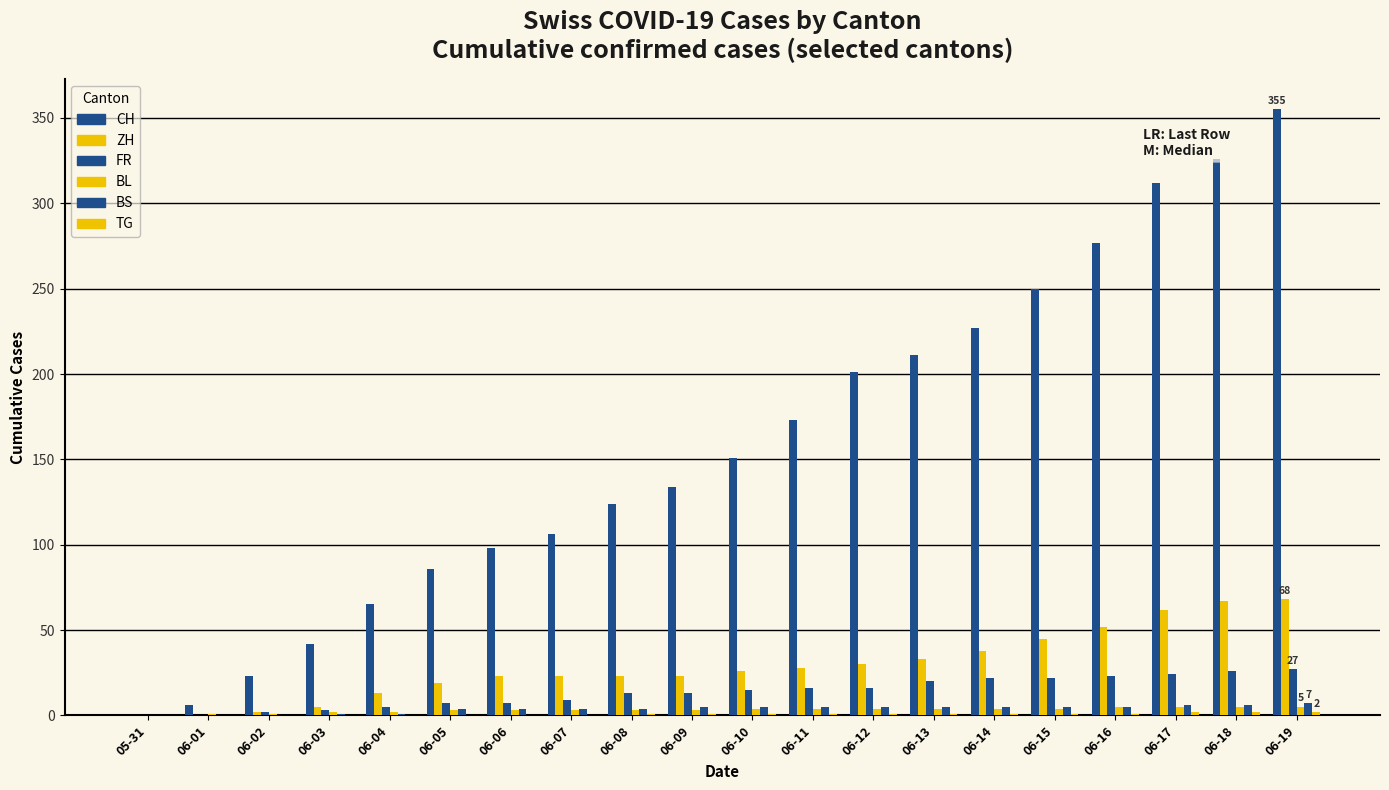

What is the average value of the CH series?

158